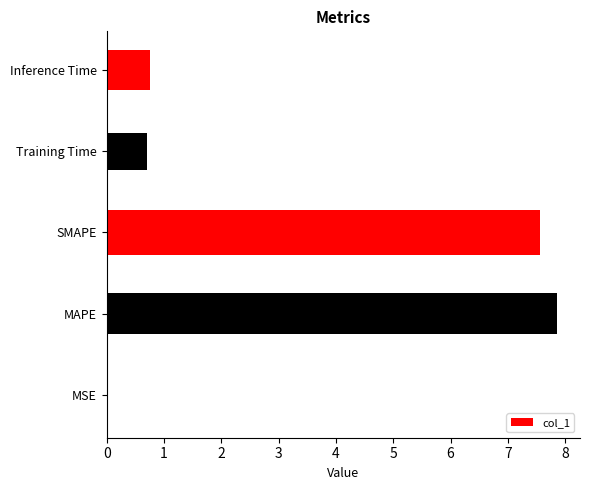

Read the value at Inference Time.

0.8